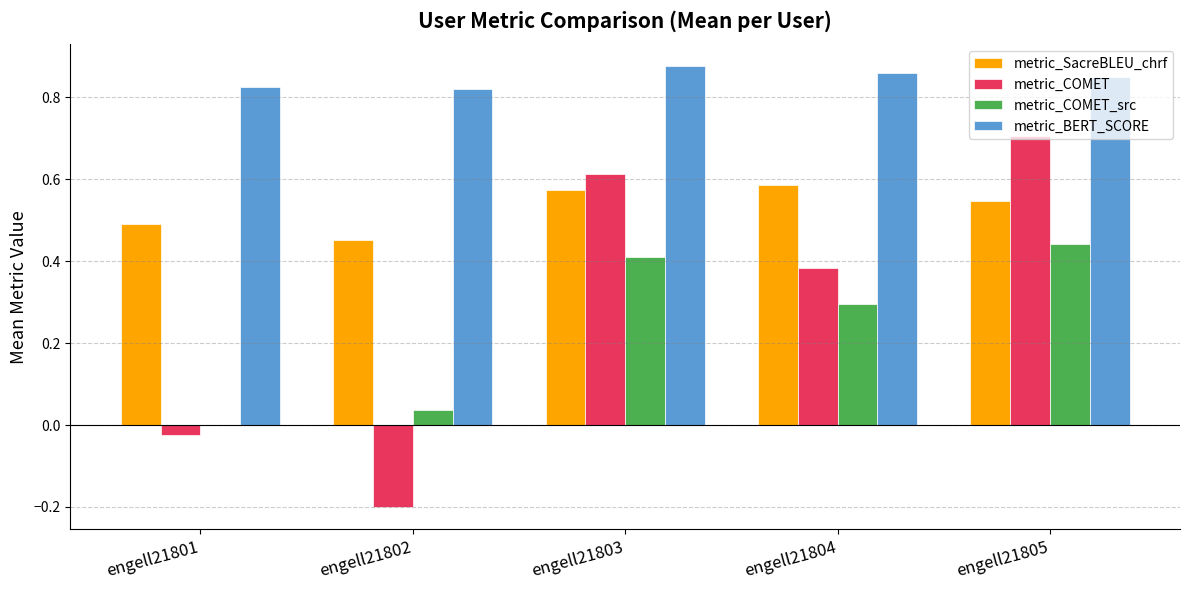

What is the difference between the metric_SacreBLEU_chrf values at engell21802 and engell21803?

0.1